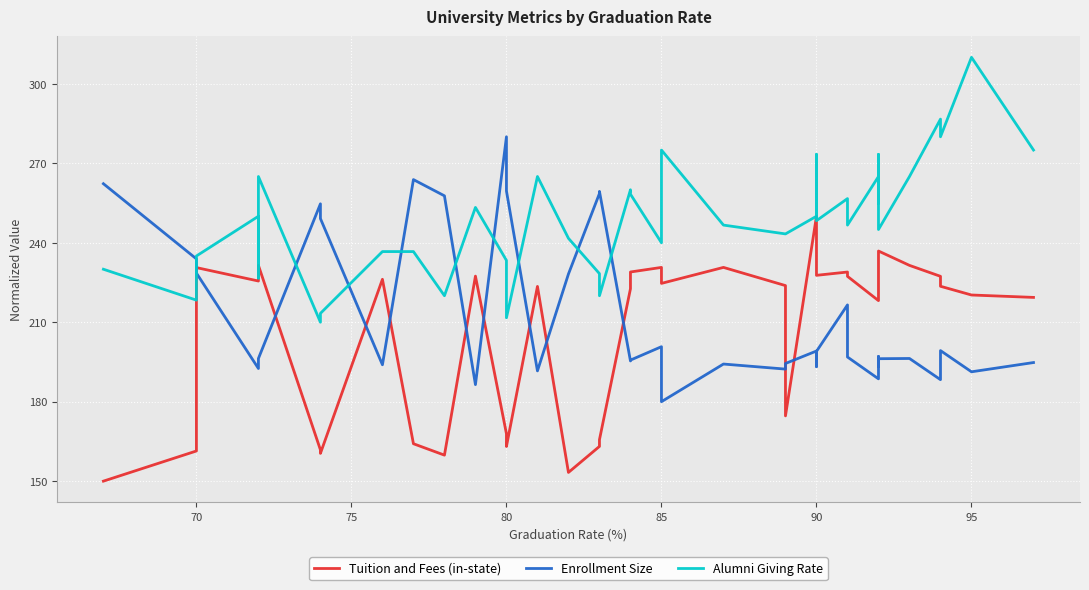

What is the sum of all Tuition and Fees (in-state) values?

8092.7